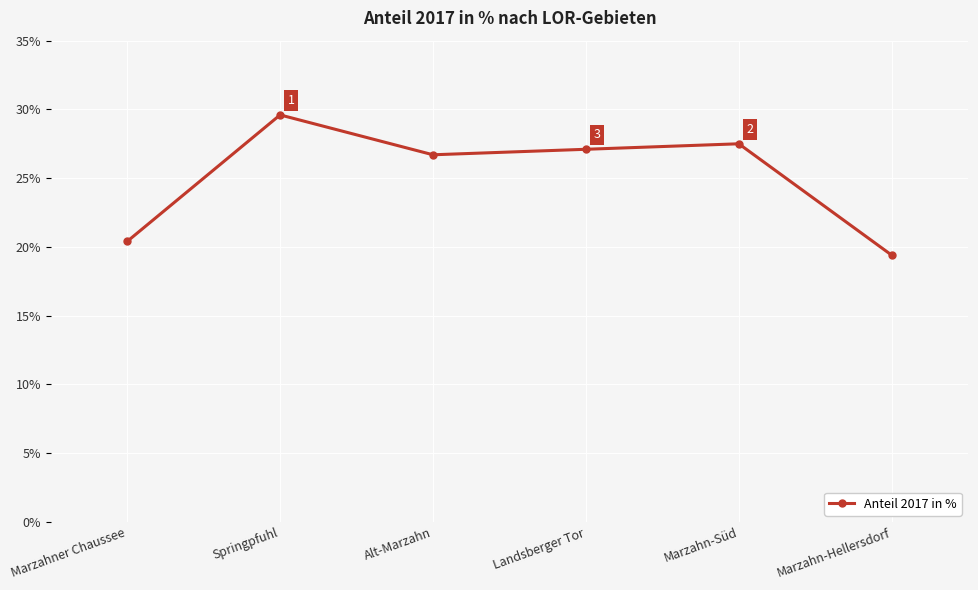

What is the ratio of the value at Marzahn-Hellersdorf to the value at Springpfuhl?

0.7